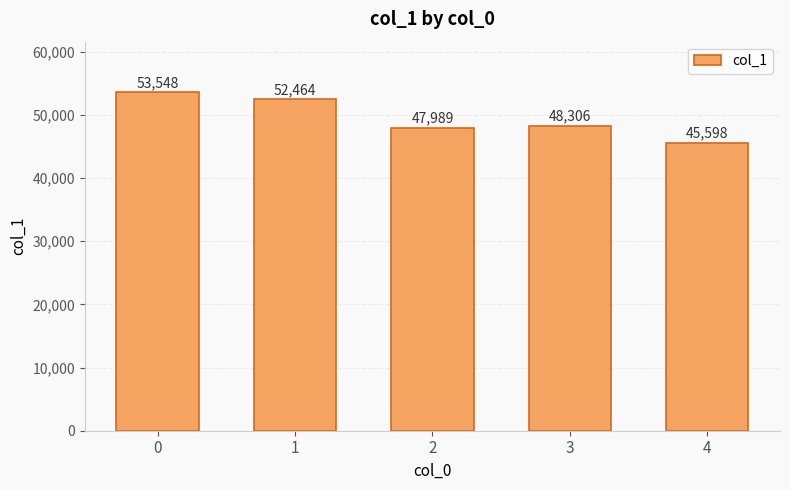

Reading left to right, list all the values displayed in this chart.

53548	52464	47989	48306	45598